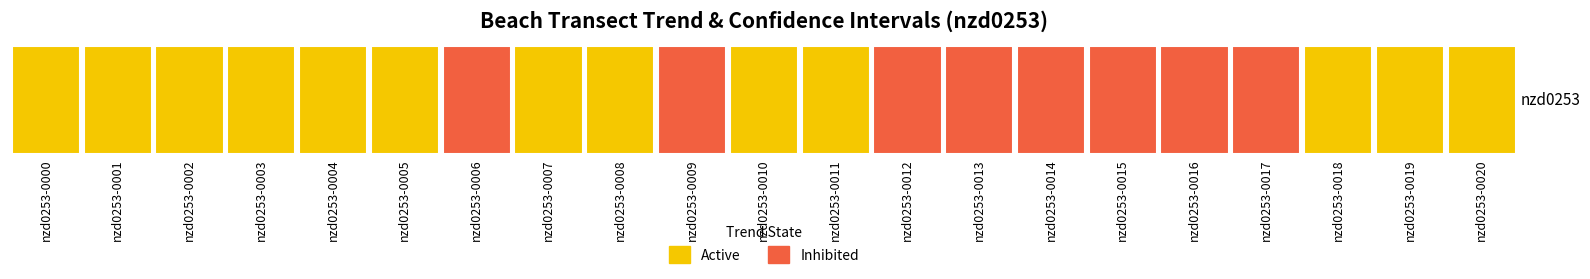

The trend series shows 0.1 at nzd0253-0017. True or false?

True